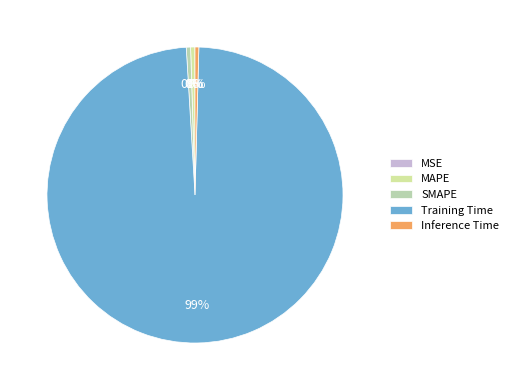

What is the change in value from MSE to Training Time?

+1.8